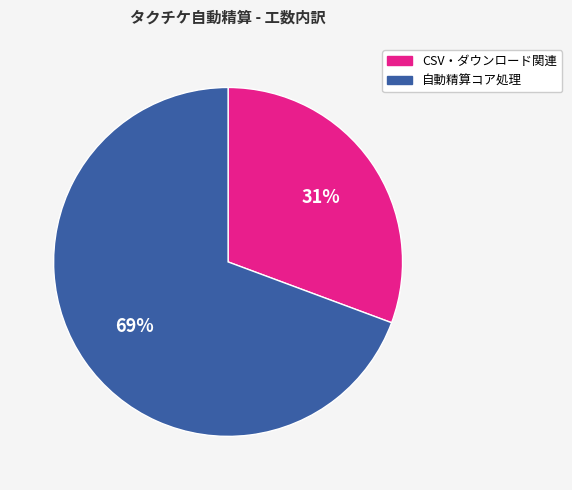

To the nearest percent, what is the average slice percentage?

50%